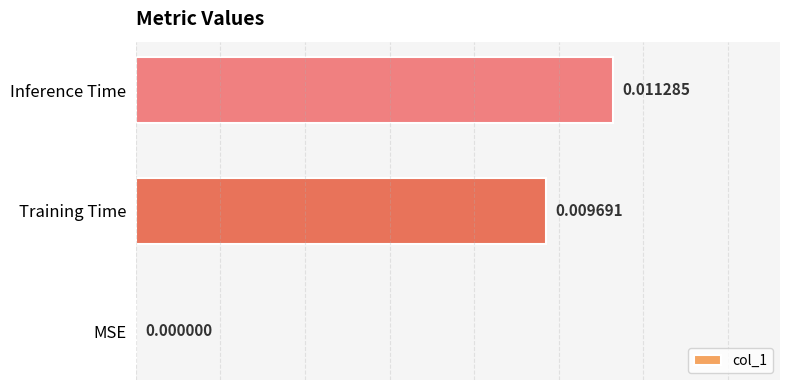

Between Inference Time and Training Time, which is larger?

Inference Time